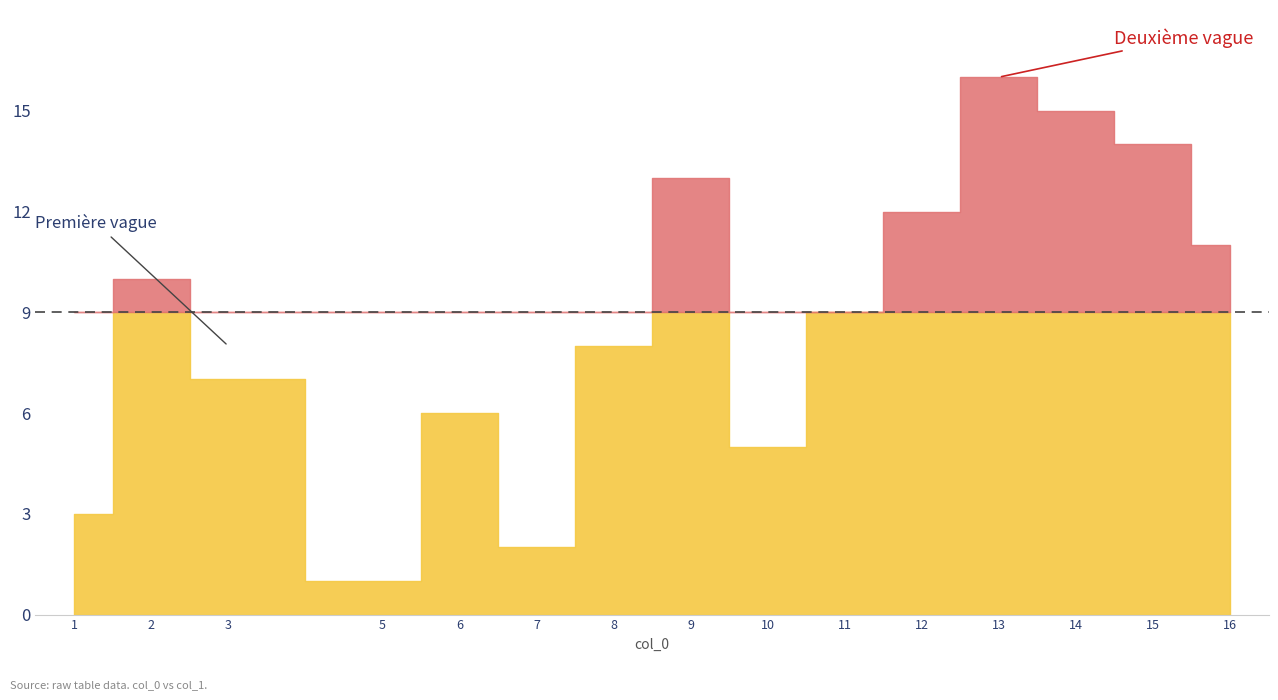

The value at 1 is 3. True or false?

True